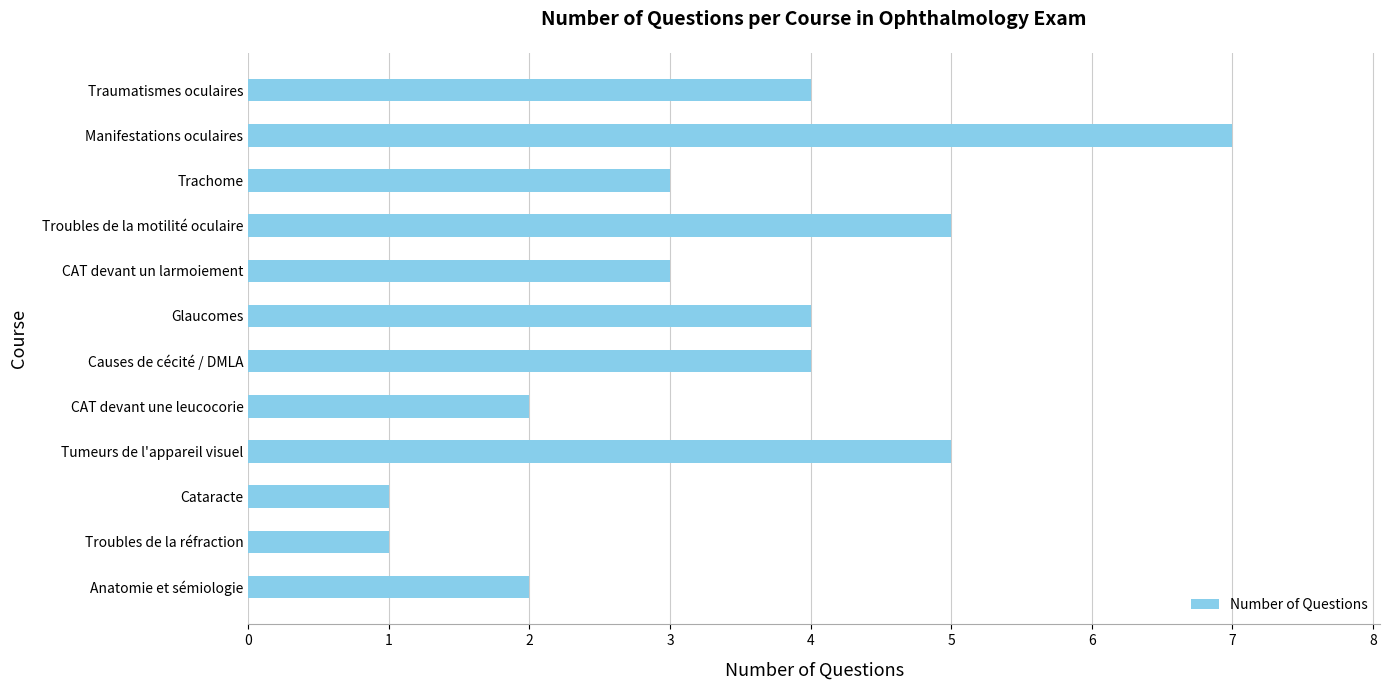

What is the maximum value shown in the chart?

7